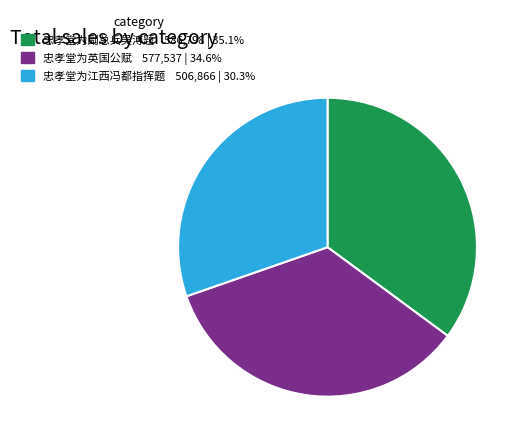

Do 忠孝堂为江西冯都指挥题 and 忠孝堂为副总兵吴溥题 together represent more than half of the pie?

Yes